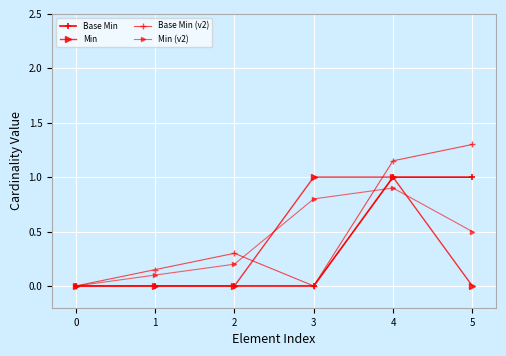

Count the number of categories in the chart.

6